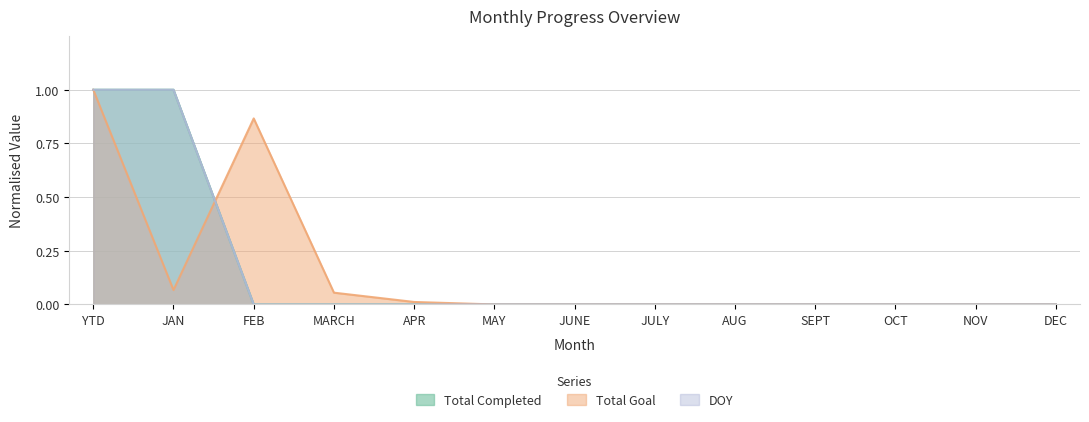

Count the number of categories in the chart.

13